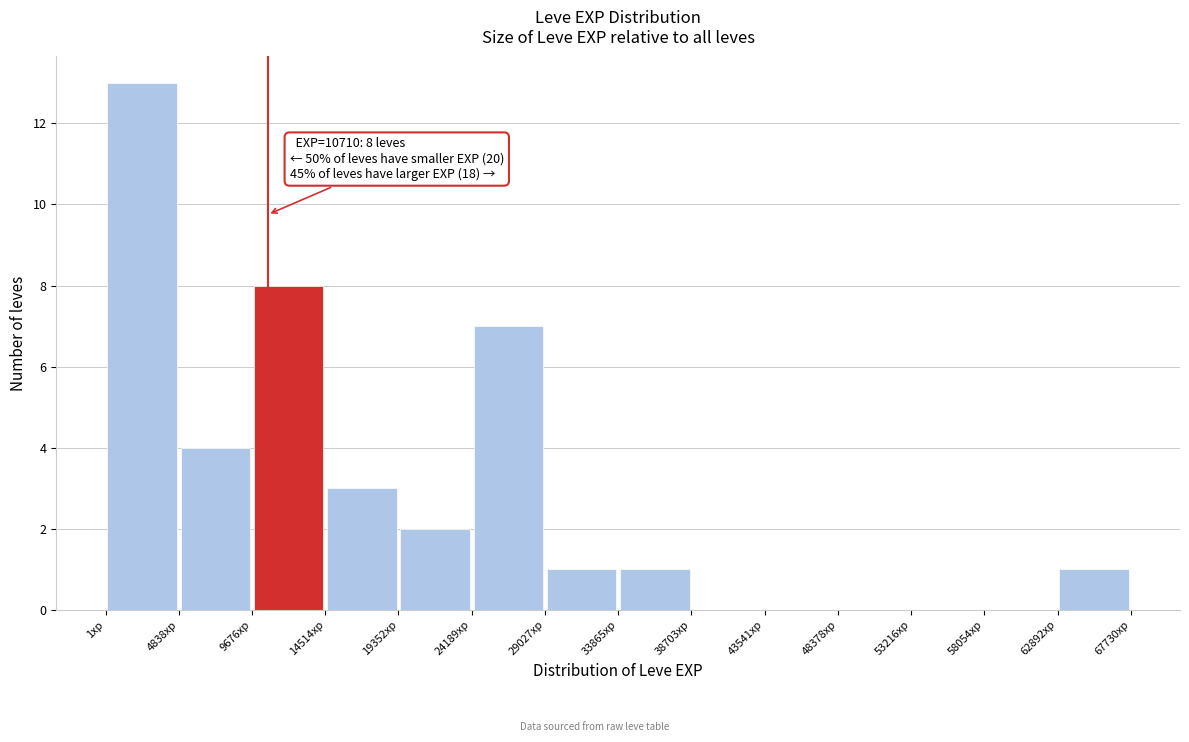

Which range on the x-axis has the tallest bar?

0 to 5000